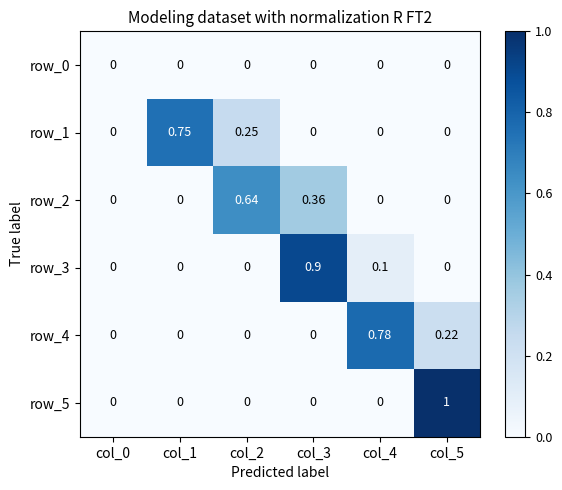

At how many categories does at least one series exceed 0?

5